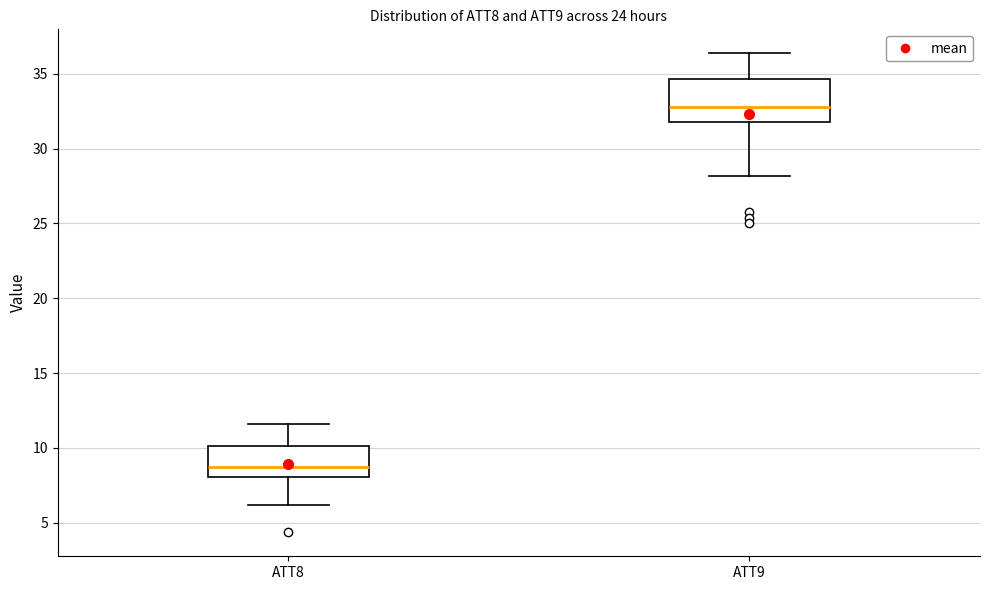

Where is the upper edge of the box for ATT8 on the y-axis? The values are not printed on the chart, so give them approximately, as read against the axis.

10.0